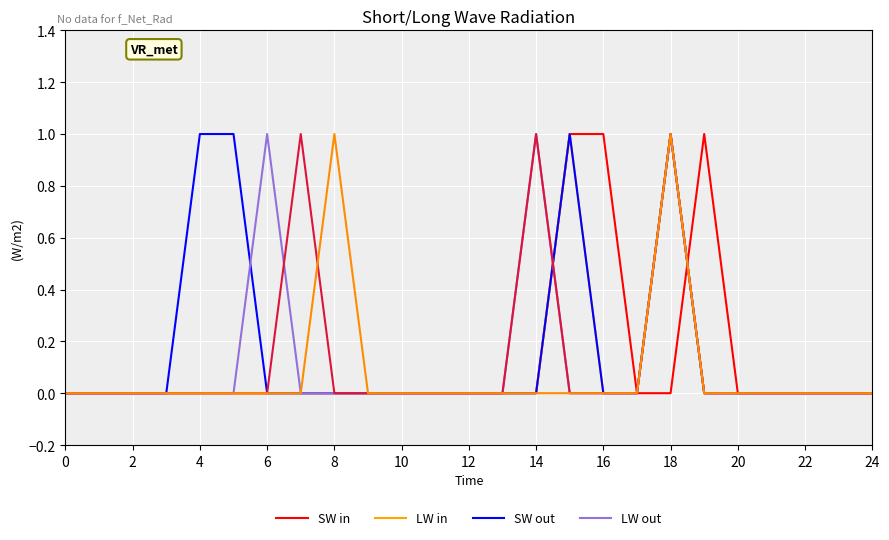

Does the chart display data point markers on the line(s)?

No